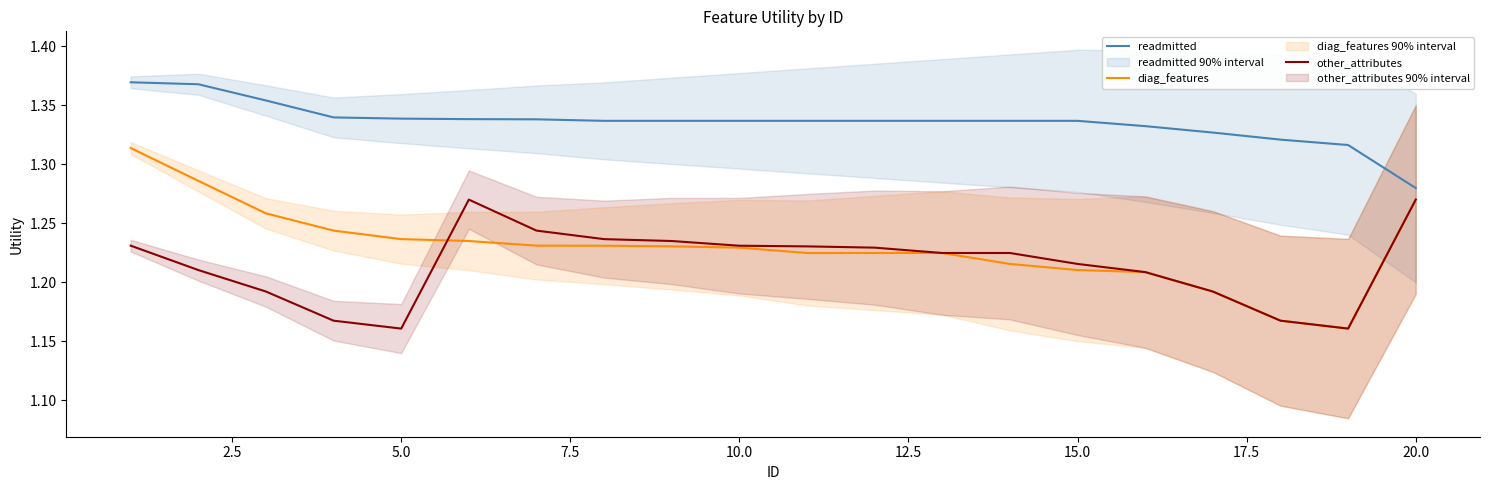

At which label is readmitted closest to 1?

20.0